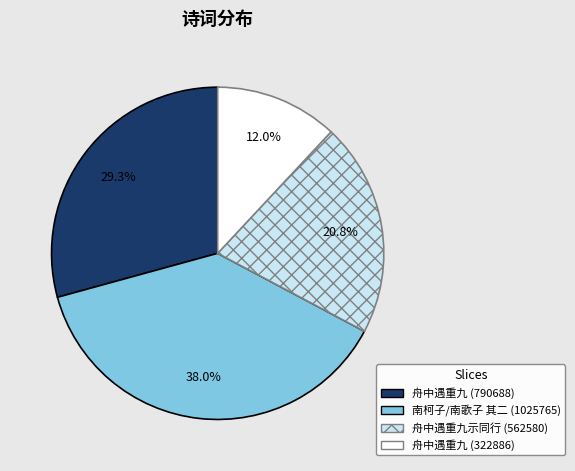

Is there any slice that represents more than half of the pie?

No